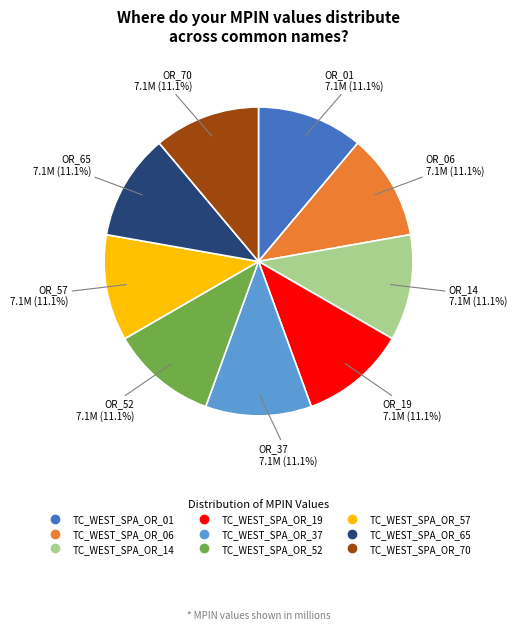

Approximately how many times larger is the value at TC_WEST_SPA_OR_65 compared to TC_WEST_SPA_OR_37?

1.0